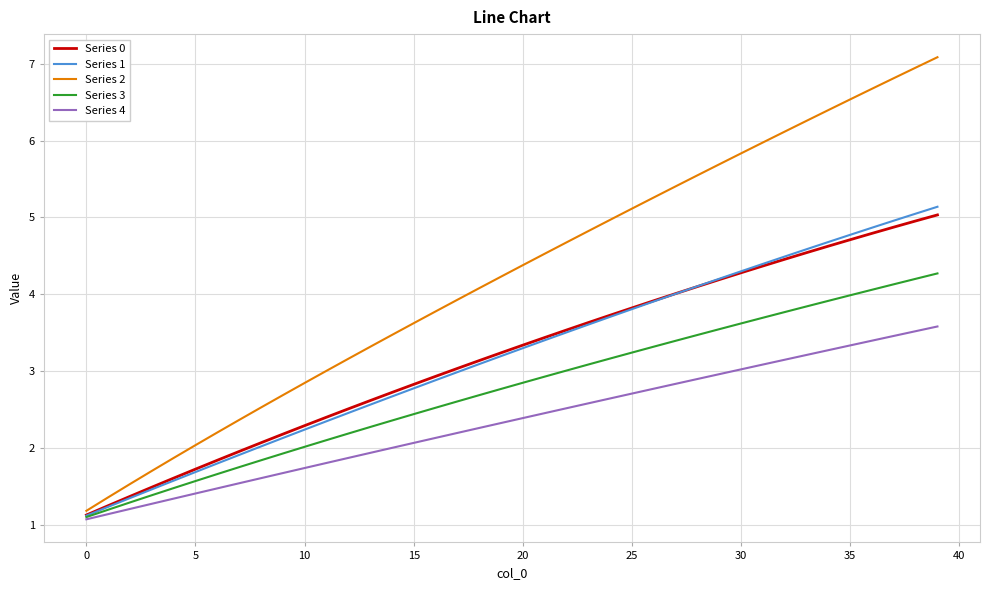

What is the maximum value shown in the chart?

7.1